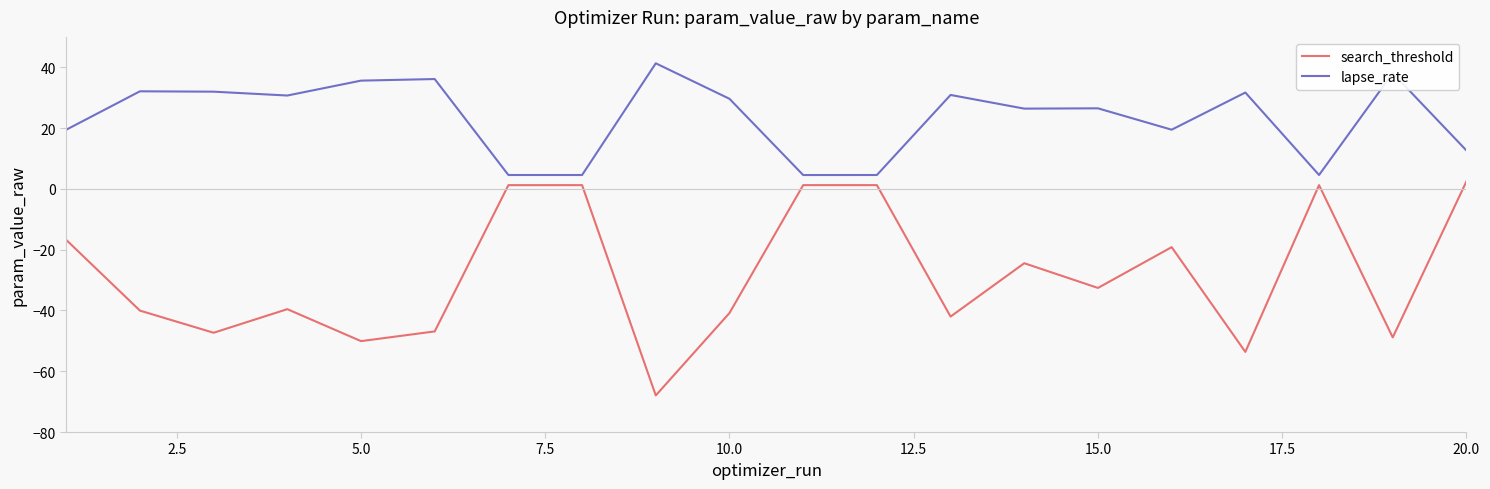

Rank the series by their average value, from lowest to highest.

search_threshold, lapse_rate